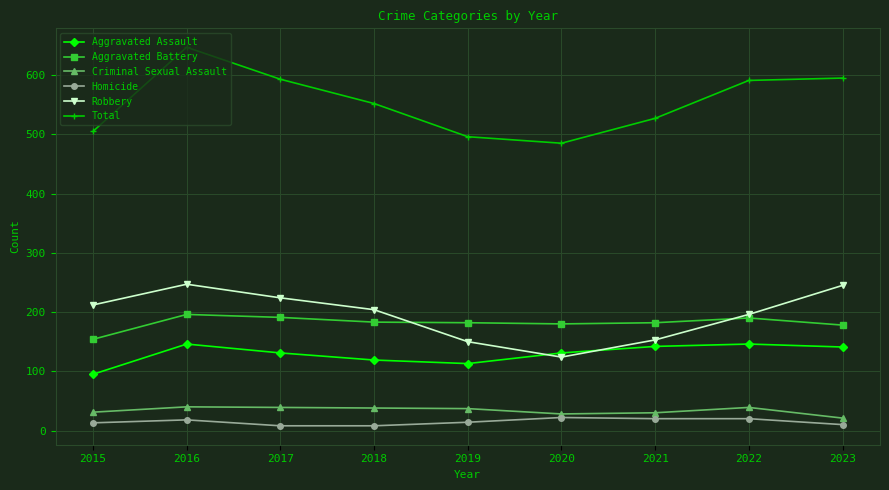

What is the total value across all series at 2016?

1294